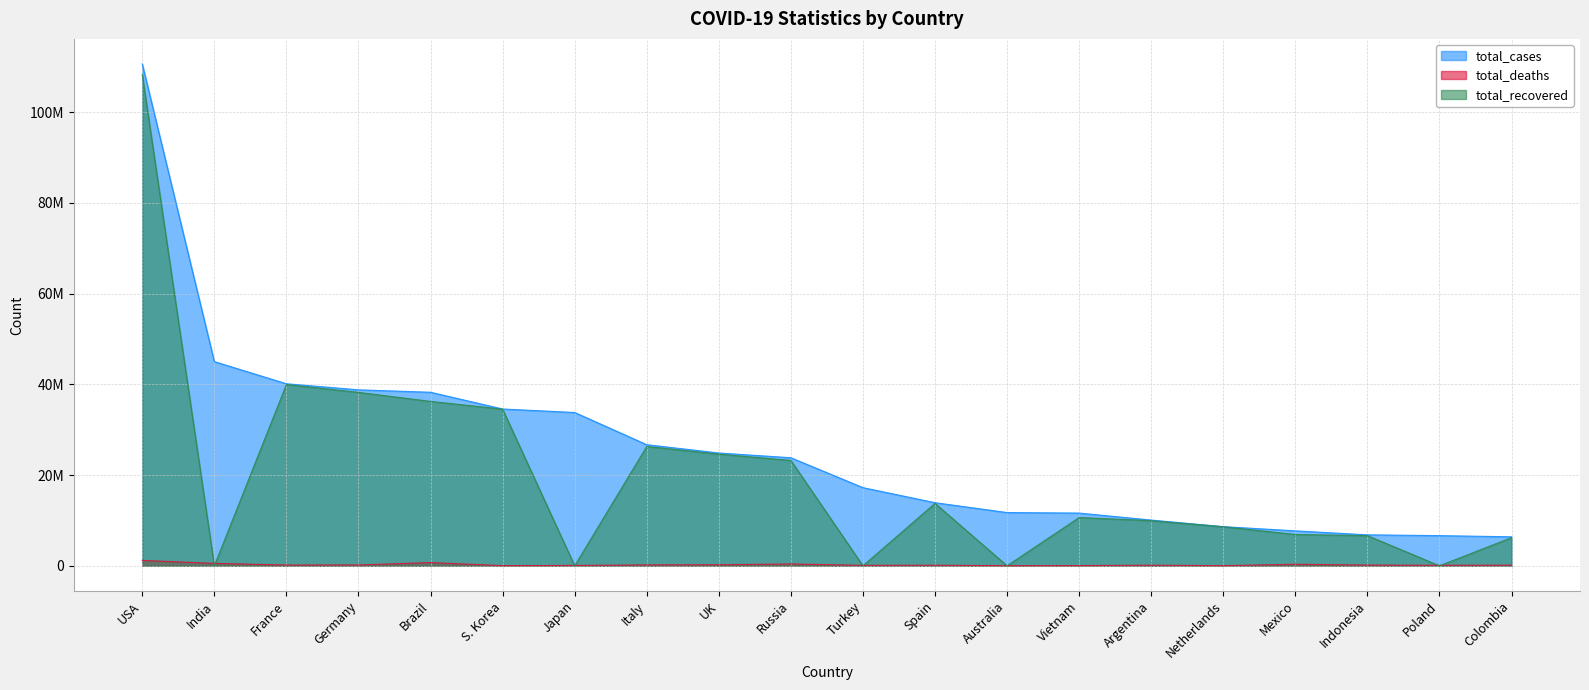

Is the value of total_deaths at Poland greater than the value of total_cases at India?

No